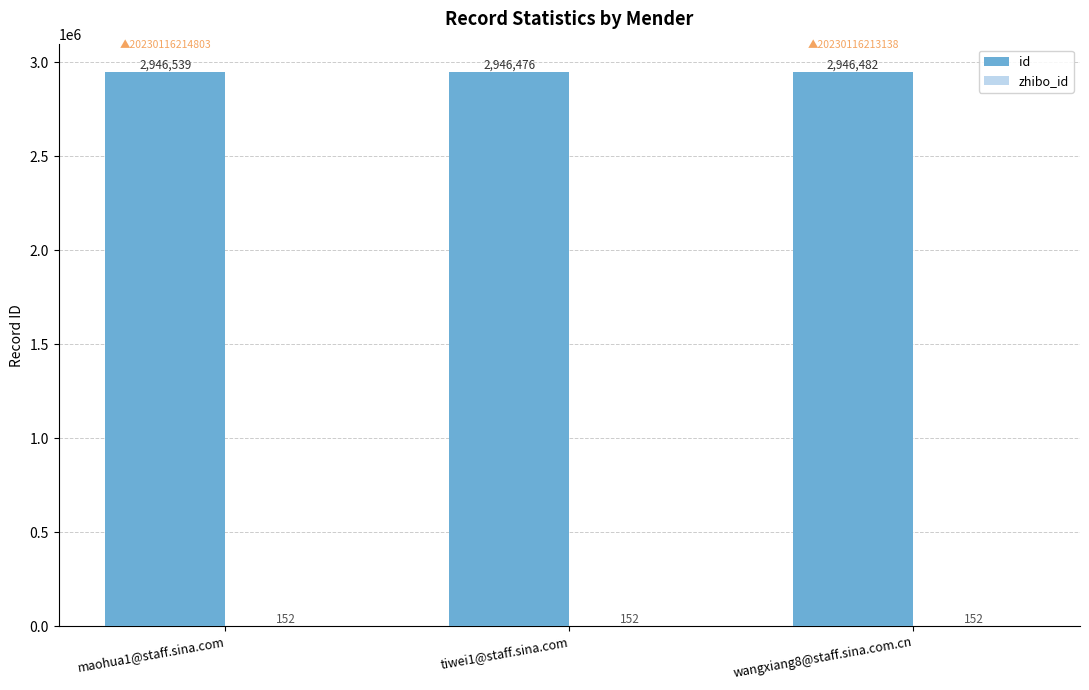

What is the sum of the id values at wangxiang8@staff.sina.com.cn and maohua1@staff.sina.com?

5893021